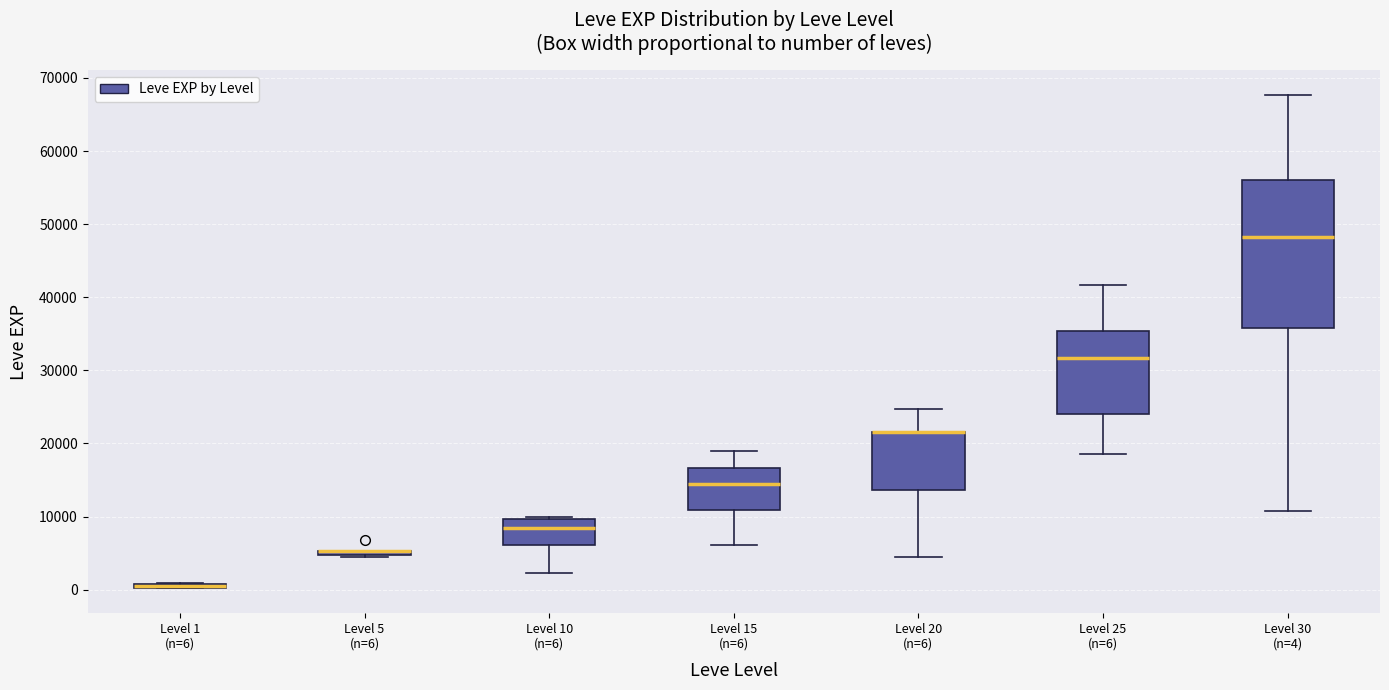

Which box is the tallest, from its lower edge to its upper edge?

Level 30 (n=4)